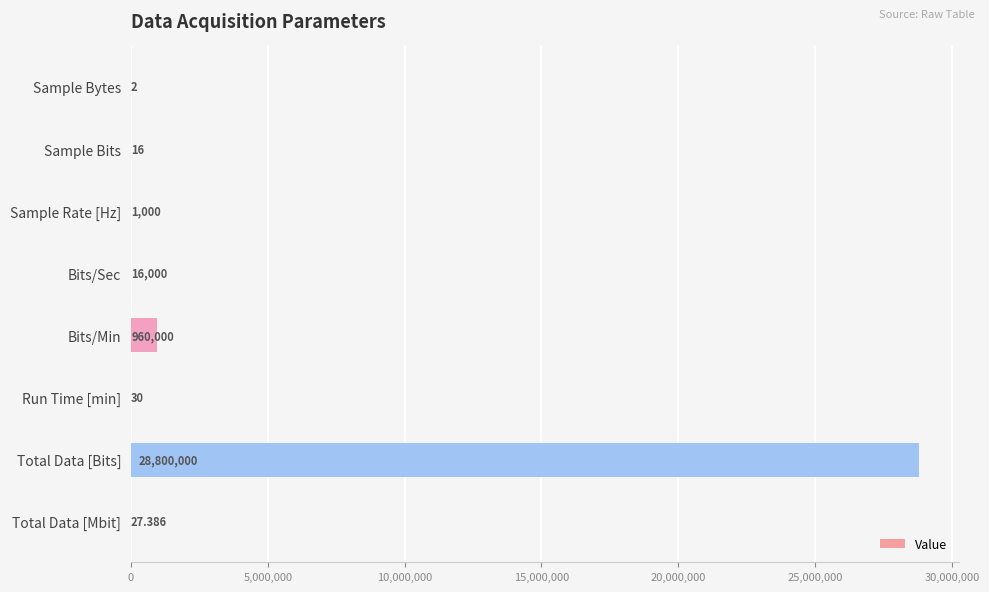

Which has a higher value, Bits/Min or Sample Bytes?

Bits/Min